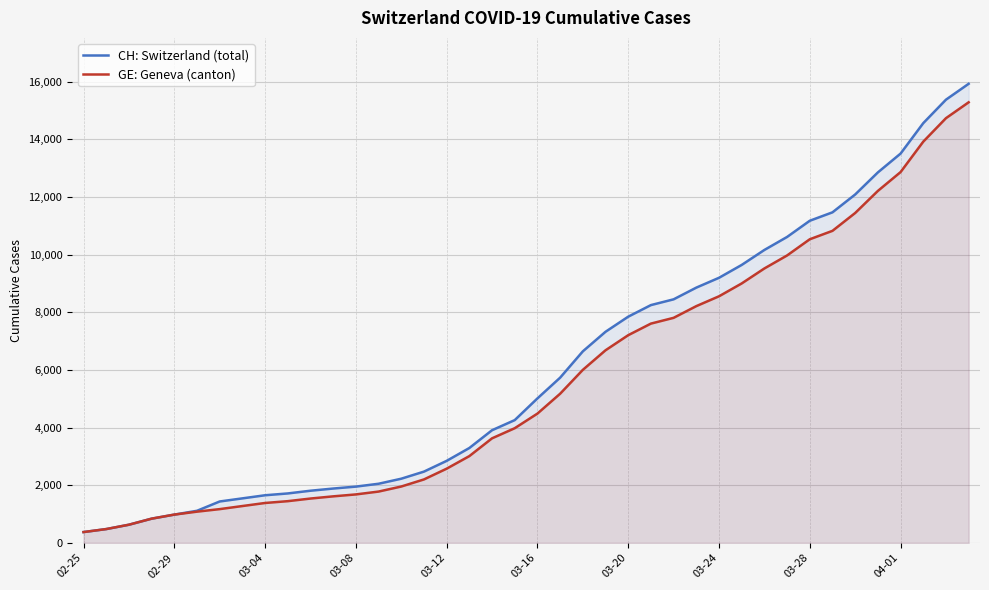

Which series has the largest total across all categories?

CH